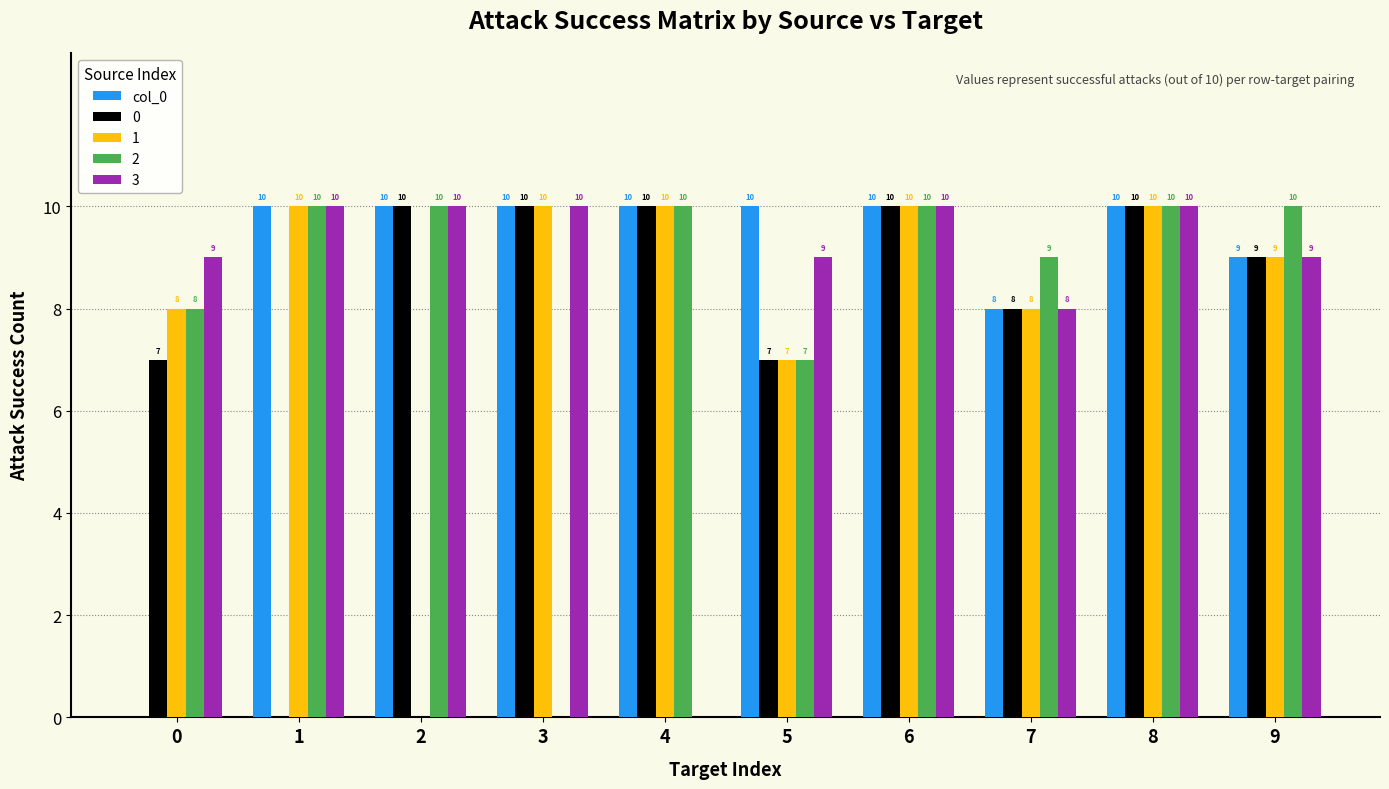

What is the approximate value of 3 at 0?

9